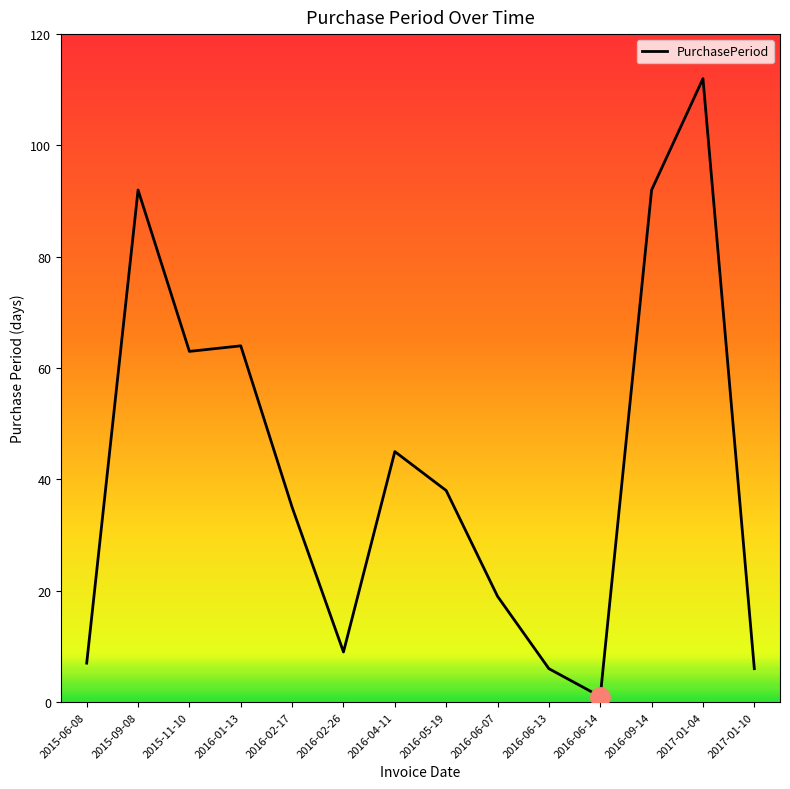

Is it true that the value at 2016-06-13 is 10?

False